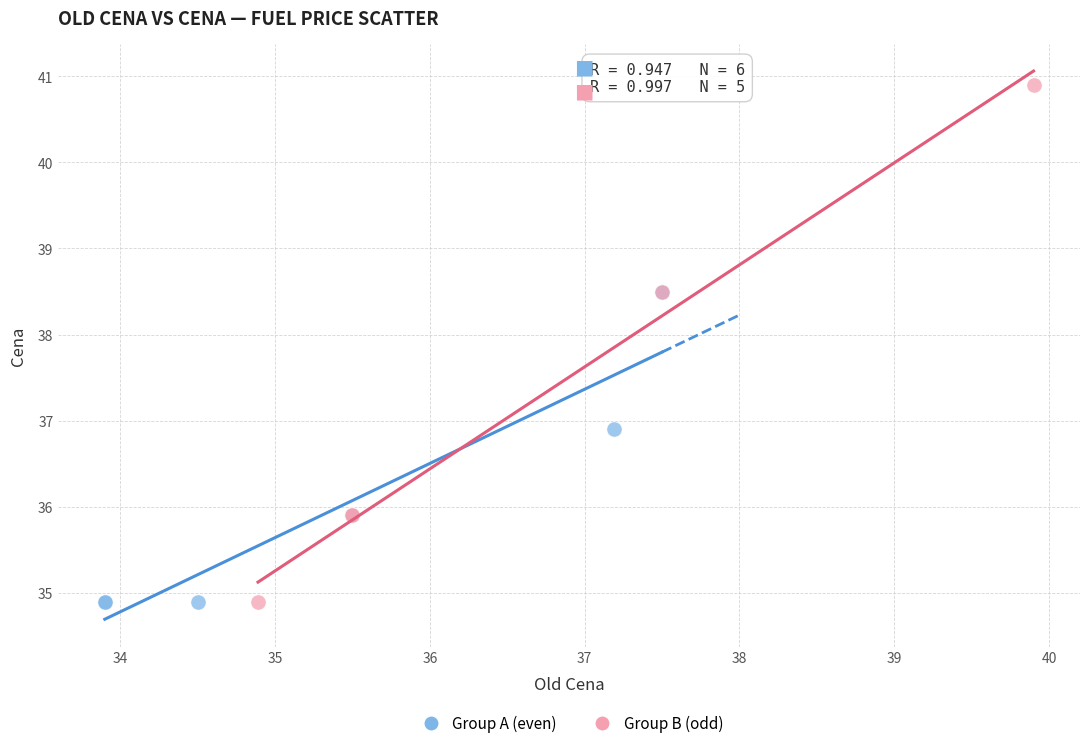

Which series has the widest spread of Y values?

Group B (odd)